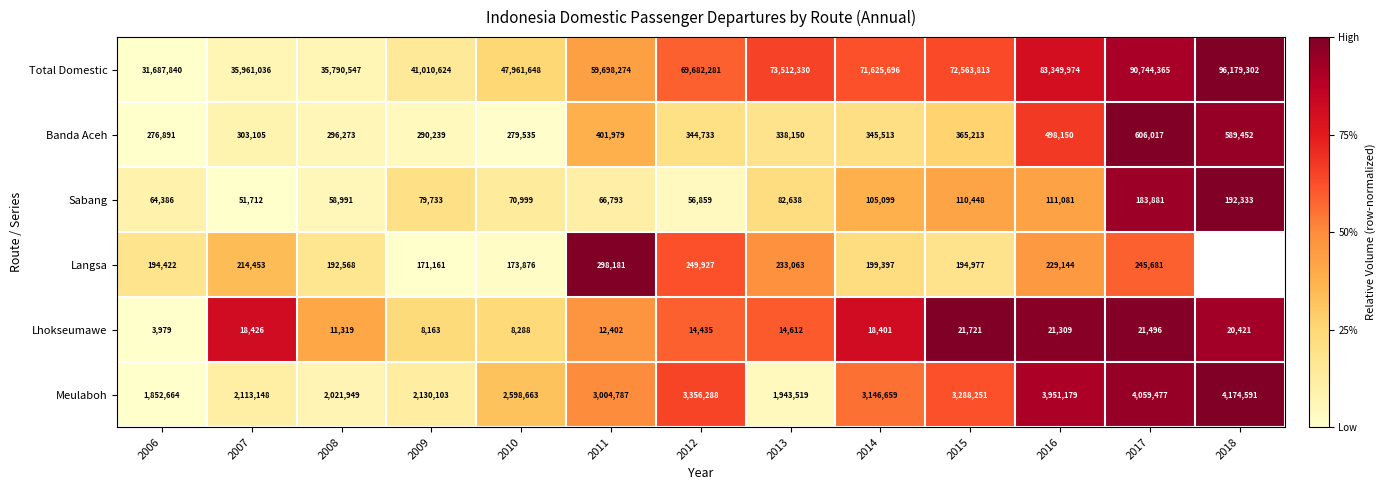

The value of Sabang at 2015 is 0.3. True or false?

False